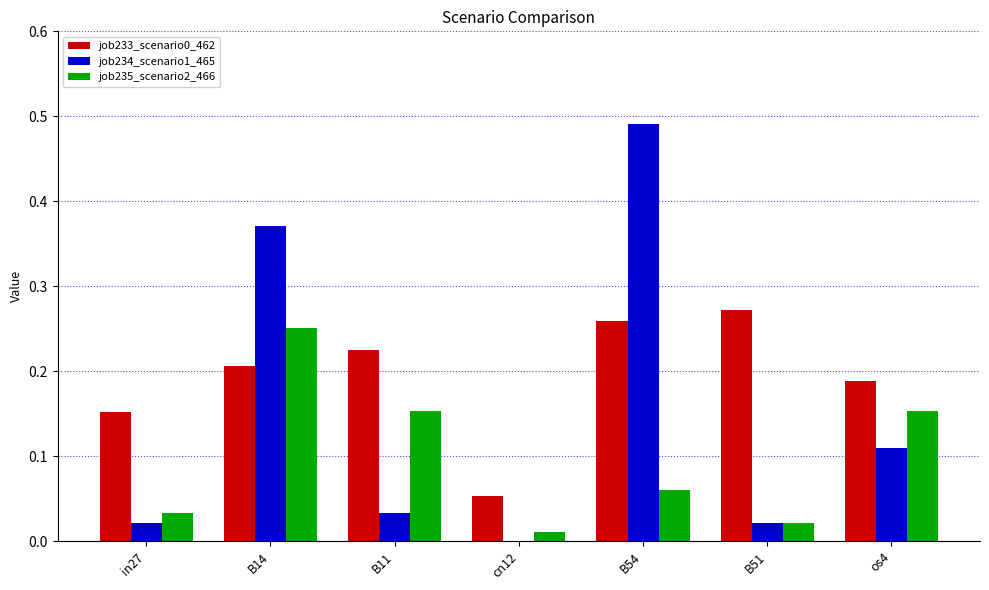

At which label does job235_scenario2_466 reach its peak?

B14